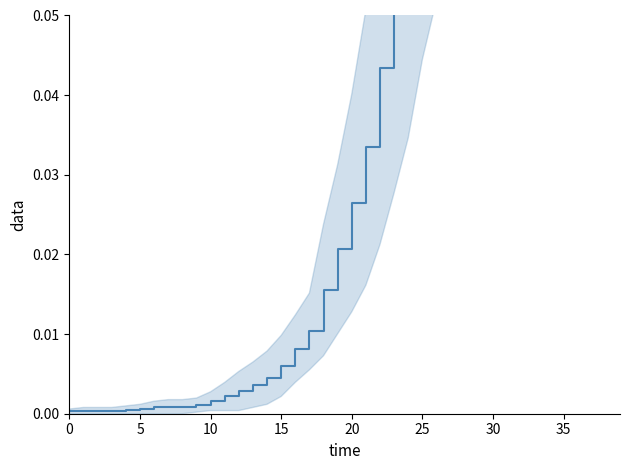

What is the difference between the second highest and minimum values?

0.5